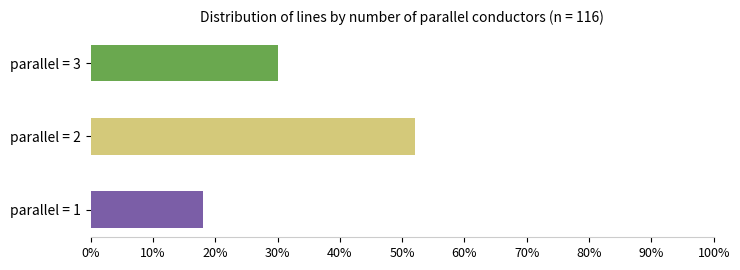

How many categories are shown in the chart?

3